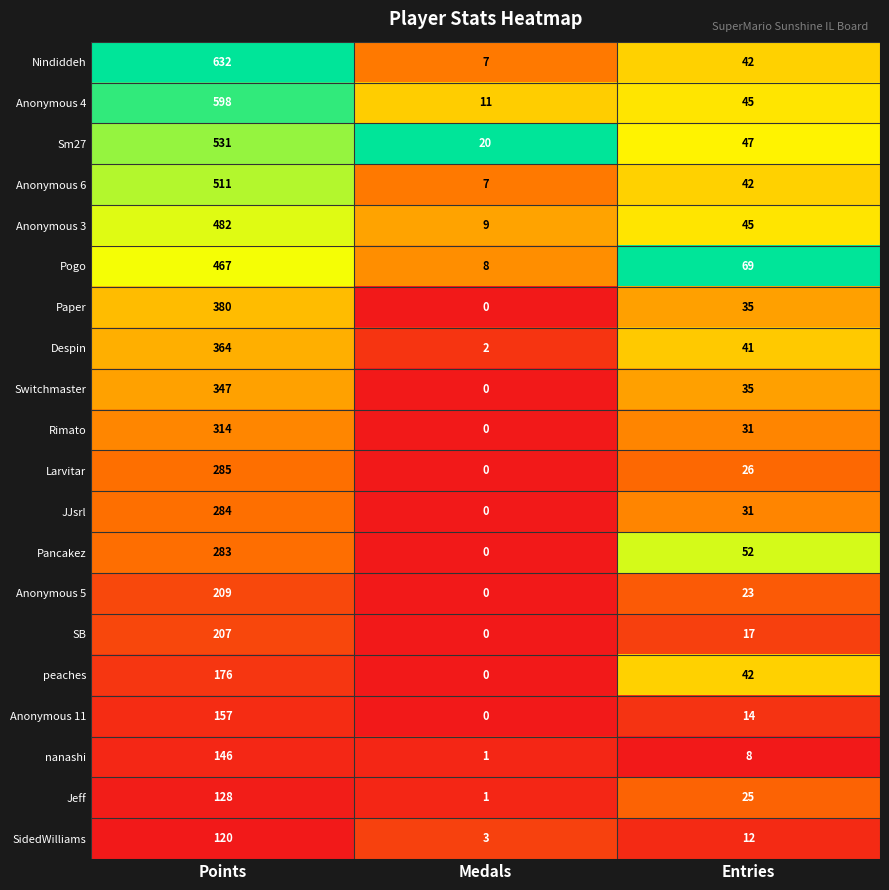

List the series in order of their peak value, highest first.

Nindiddeh, Anonymous 4, Sm27, Anonymous 6, Anonymous 3, Pogo, Paper, Despin, Switchmaster, Rimato, Larvitar, JJsrl, Pancakez, Anonymous 5, SB, peaches, Anonymous 11, nanashi, Jeff, SidedWilliams